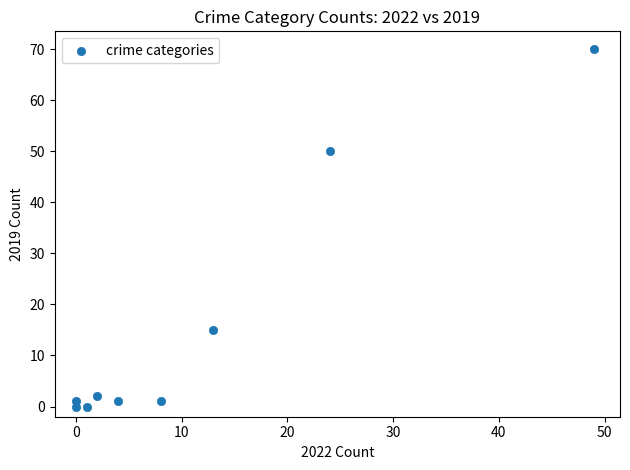

What is the average Y value?

16